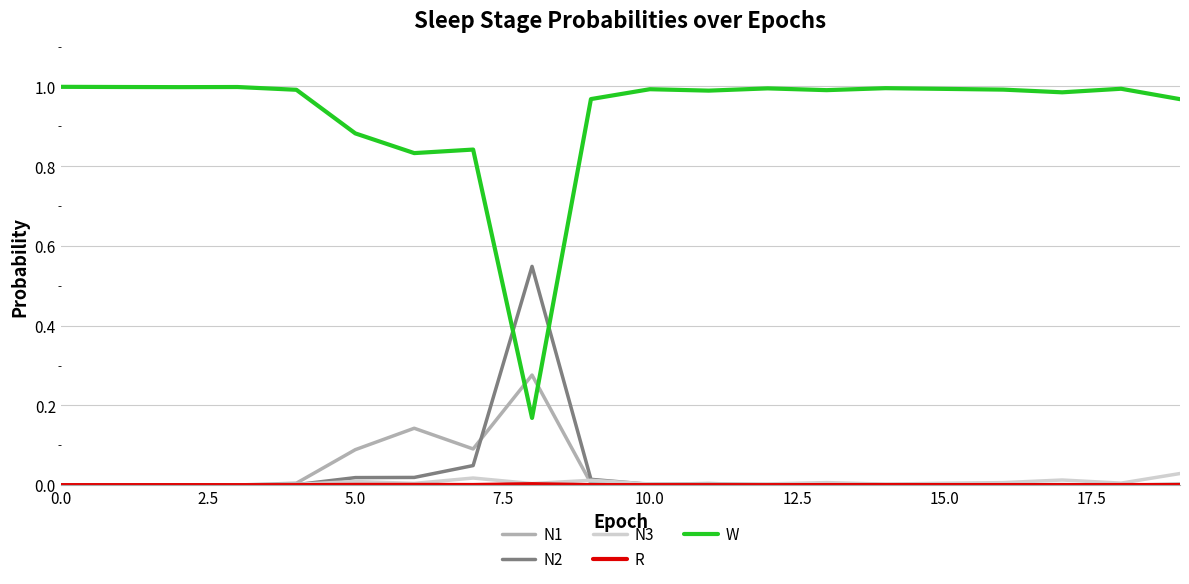

How many series are shown in this chart?

5